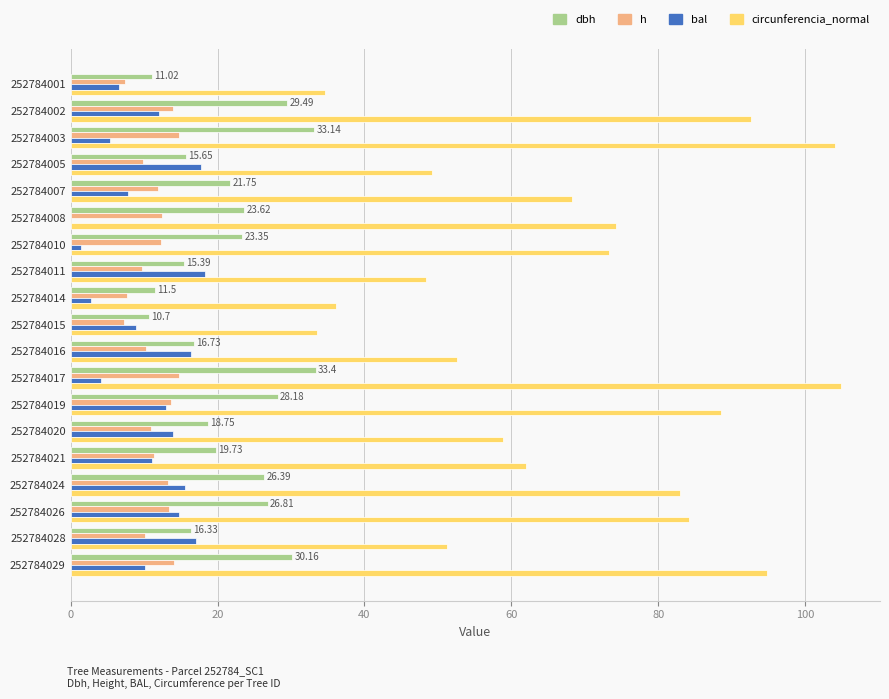

What is the sum of the circunferencia_normal values at 252784020 and 252784008?

133.1